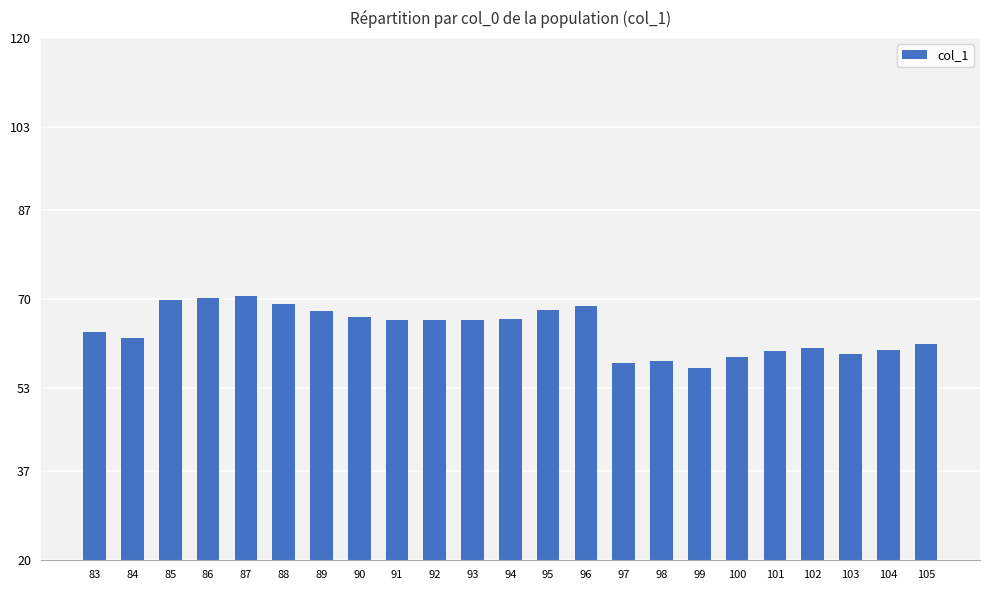

Between 99 and 93, which is larger?

93